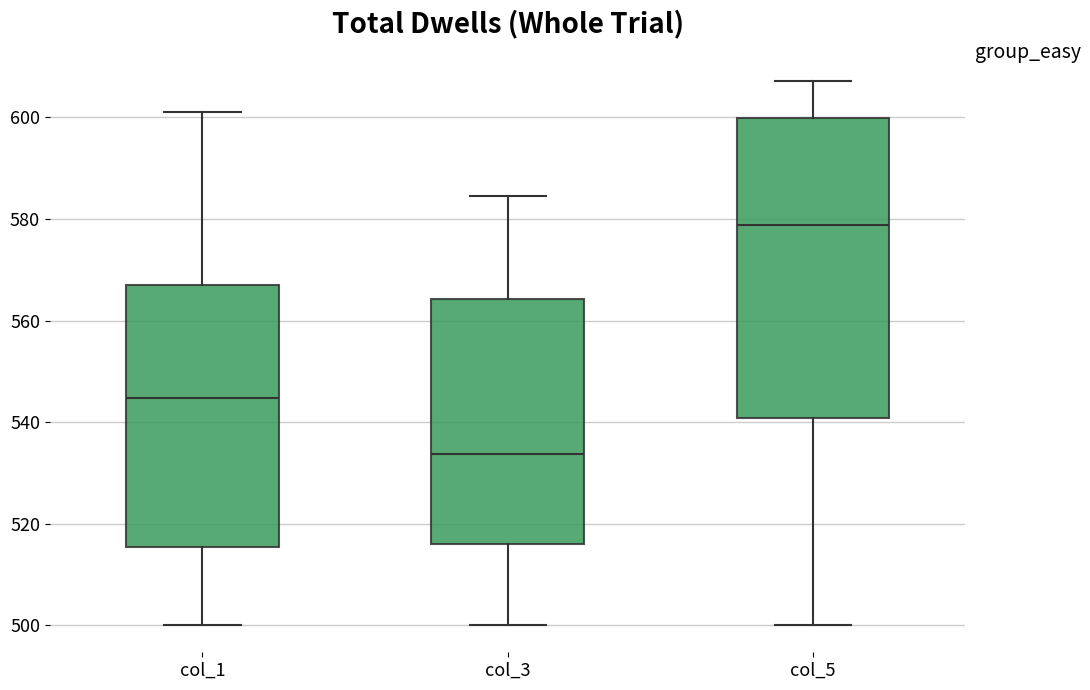

Reading left to right, transcribe this box plot: for each box, give where its median line is, the range the box spans, and where its two whiskers end, as read against the y-axis. The values are not printed on the chart, so give them approximately, as read against the axis.

col_1: median 544, box 516 to 568, whiskers 500 to 602
col_3: median 534, box 516 to 564, whiskers 500 to 584
col_5: median 578, box 540 to 600, whiskers 500 to 608